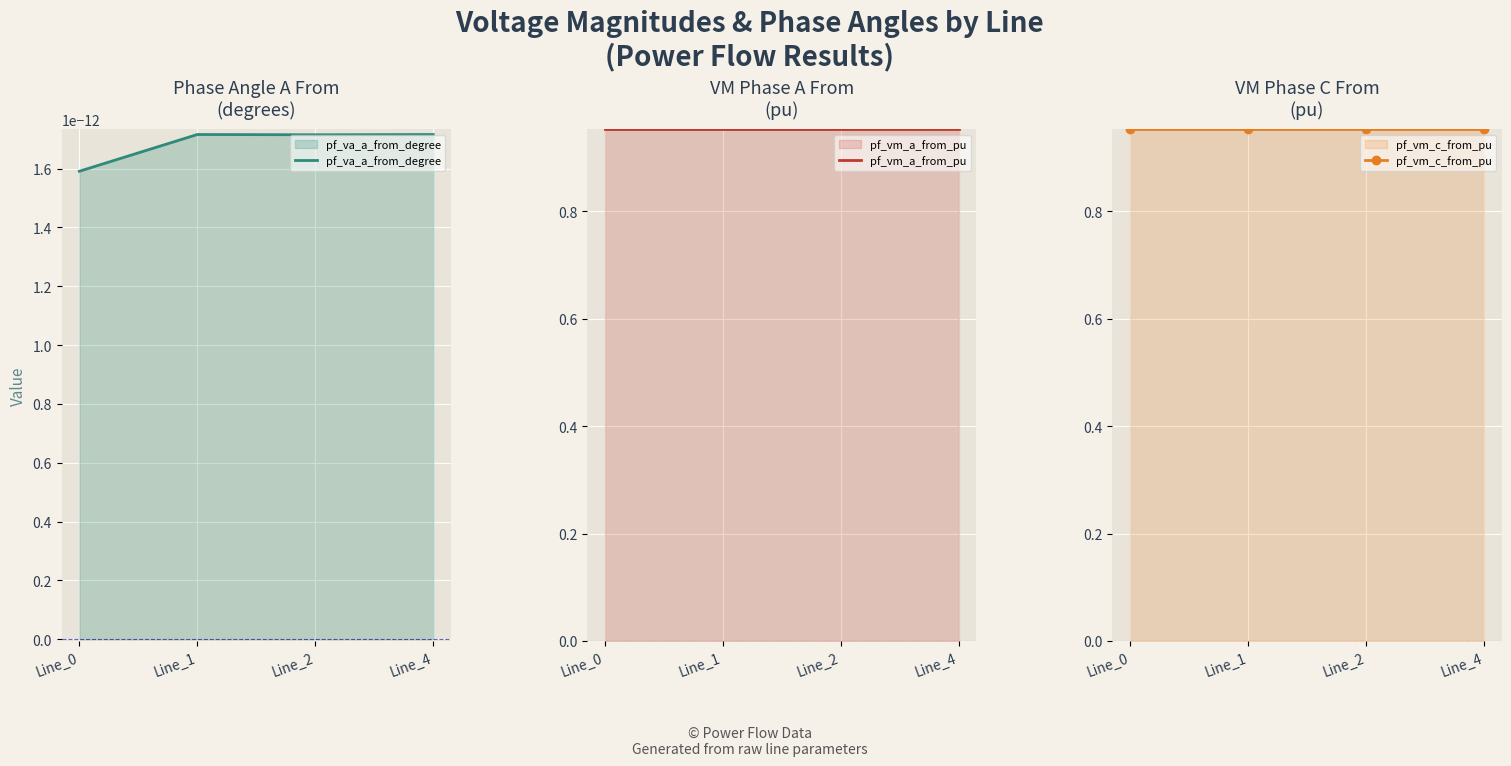

Count the pf_vm_c_from_pu values in the range 0 to 1.

4